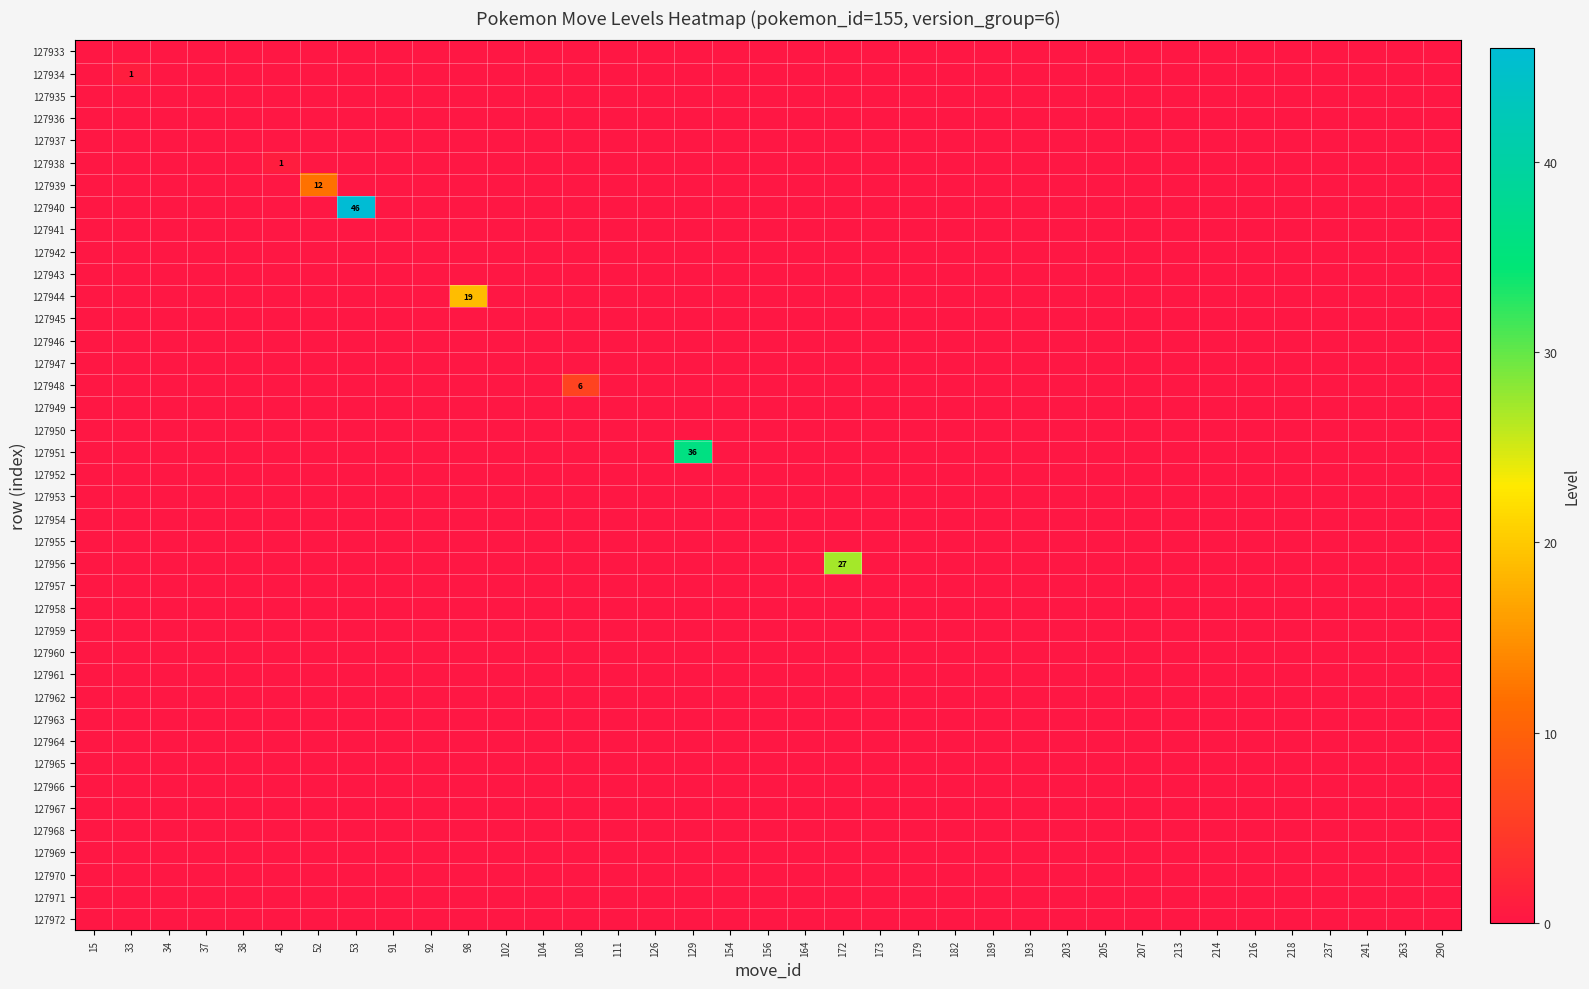

Where is 127948 nearest to the value 3?

15